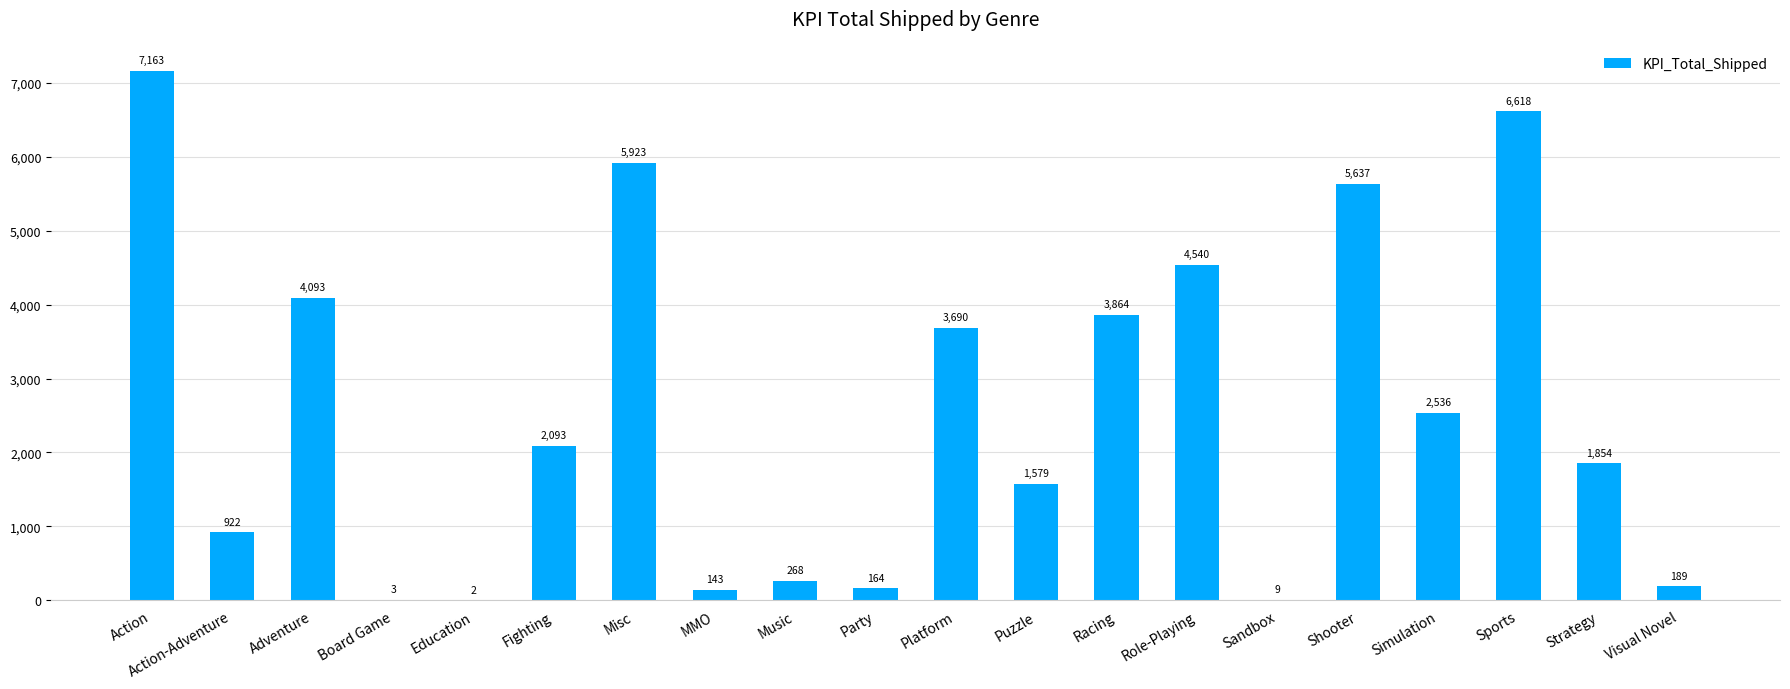

What is the ratio of the value at Action to the value at Fighting?

3.4